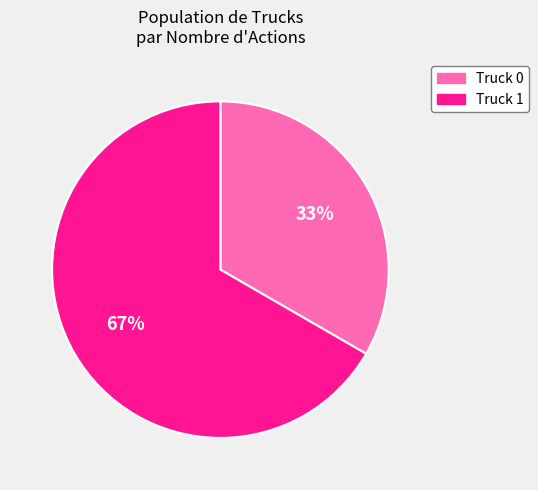

Combined, do Truck 0 and Truck 1 account for over 50%?

Yes